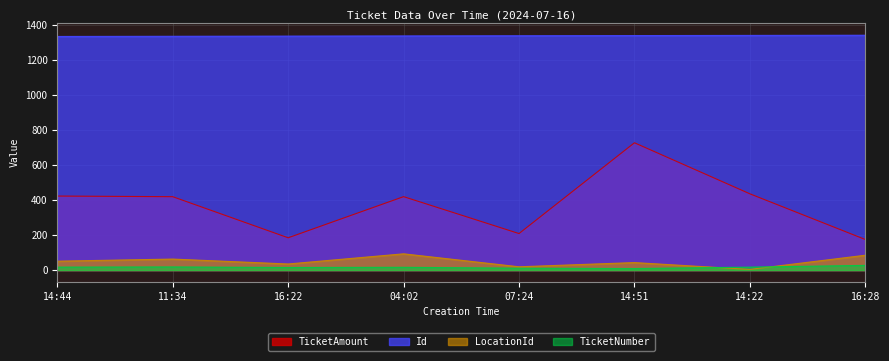

At how many categories does at least one series exceed 635?

8